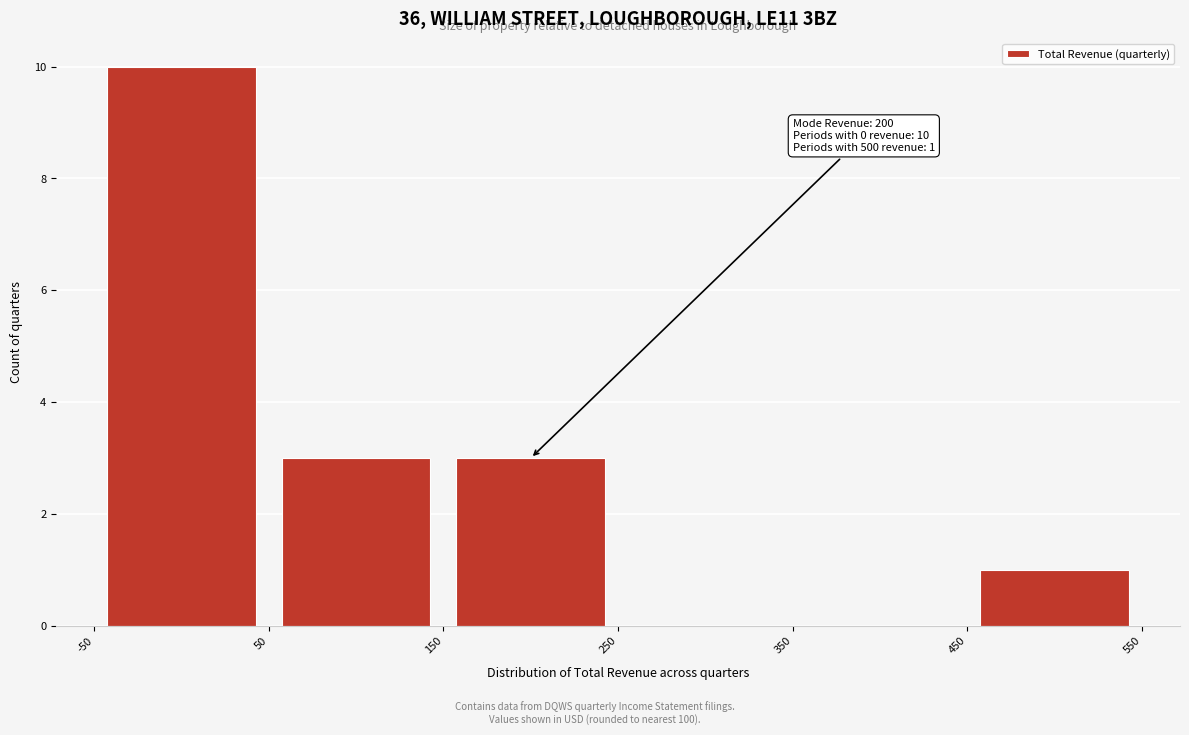

Which range on the x-axis has the tallest bar?

-50 to 50